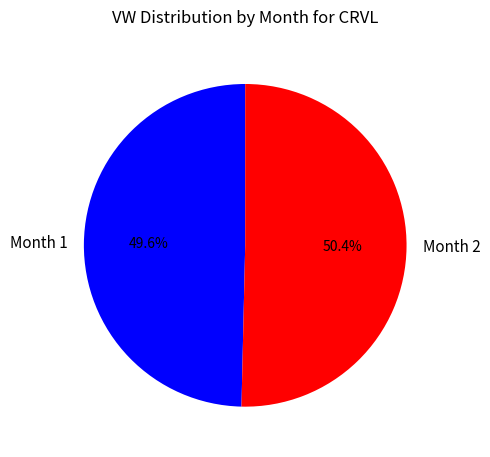

True or false: Month 2 accounts for 39% of the total.

False